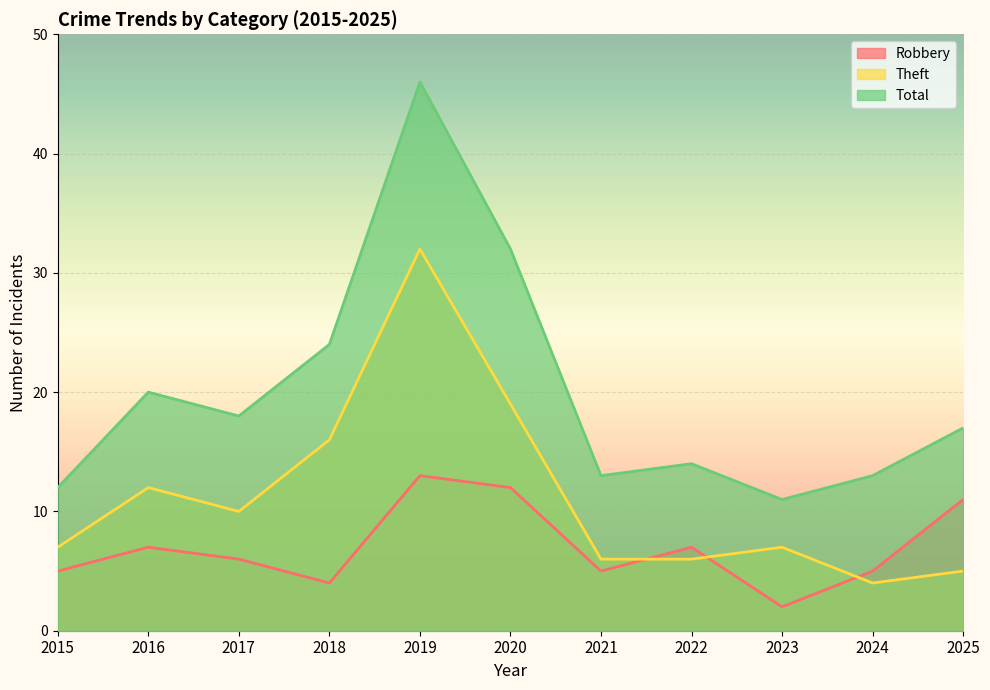

In Total, how many points are higher than both neighbors (excluding endpoints)?

3